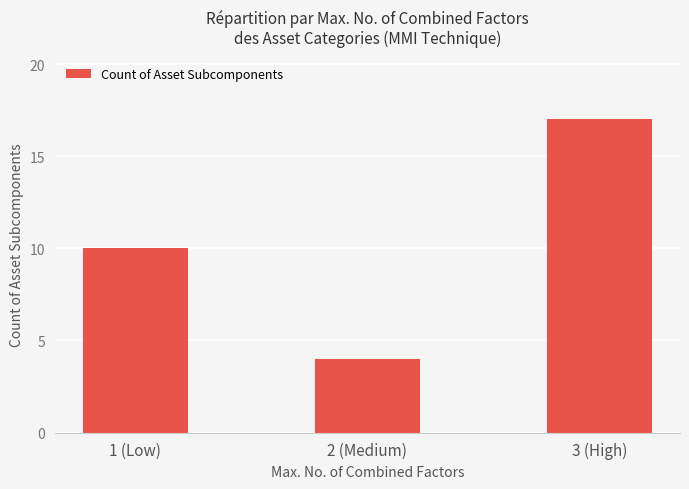

How many values are between 4 and 17?

3